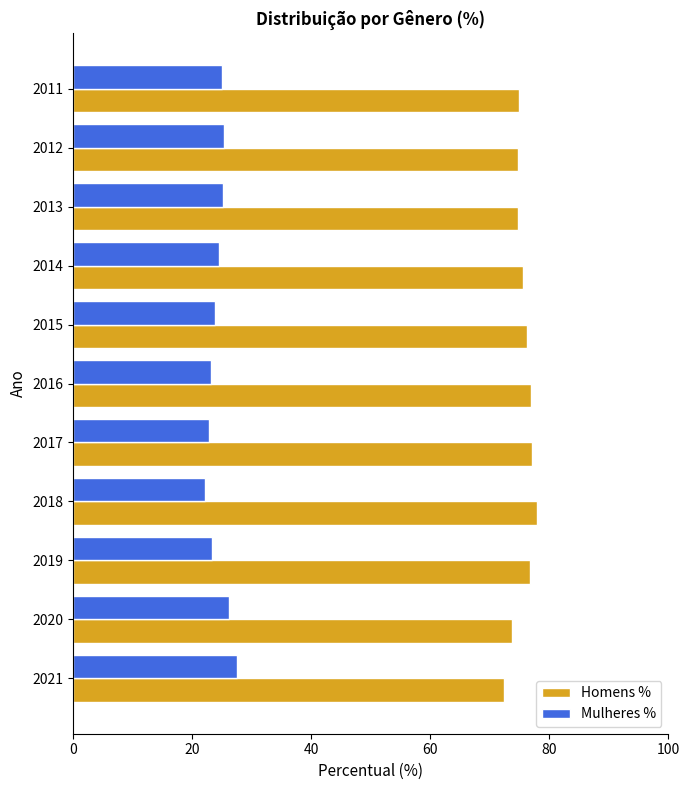

Rank the series by their maximum value, from lowest to highest.

Mulheres %, Homens %